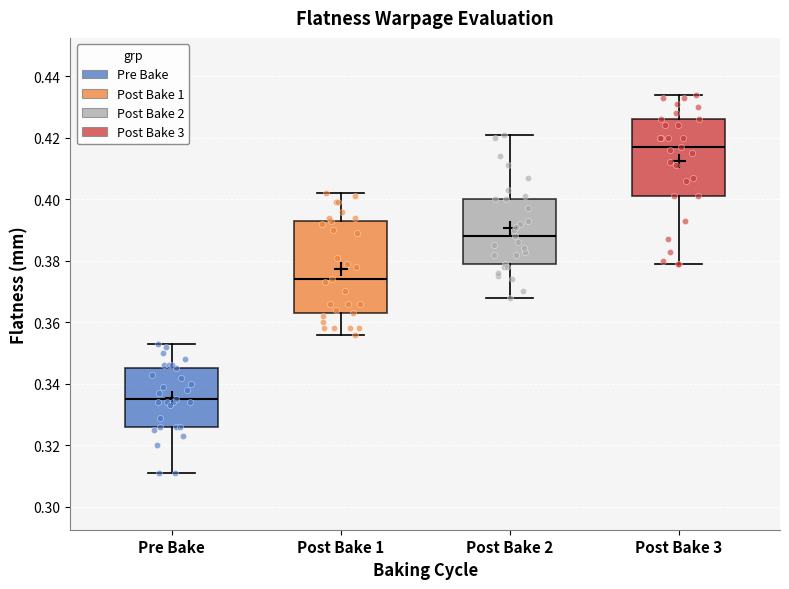

Which box is the tallest, from its lower edge to its upper edge?

Post Bake 1